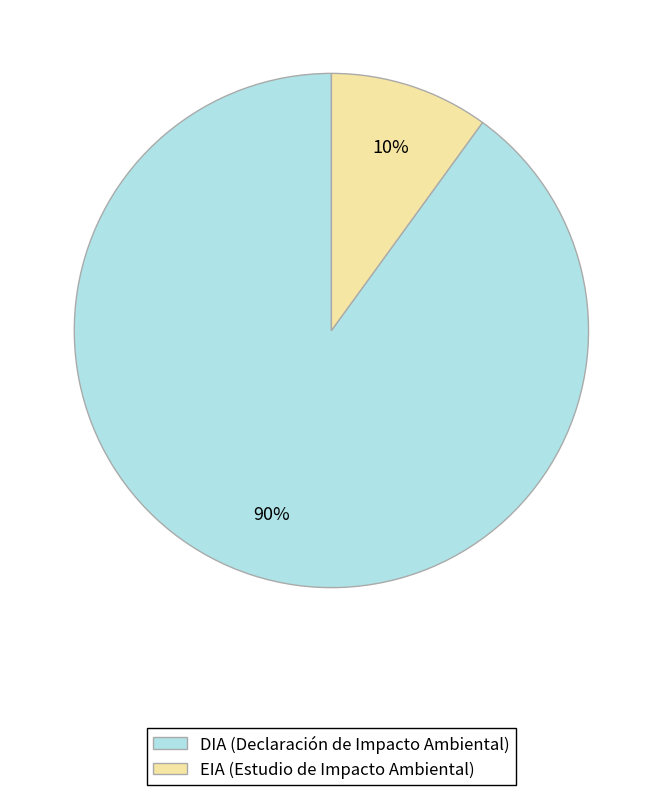

To the nearest percent, what is the difference between the largest and smallest slice percentages?

80%